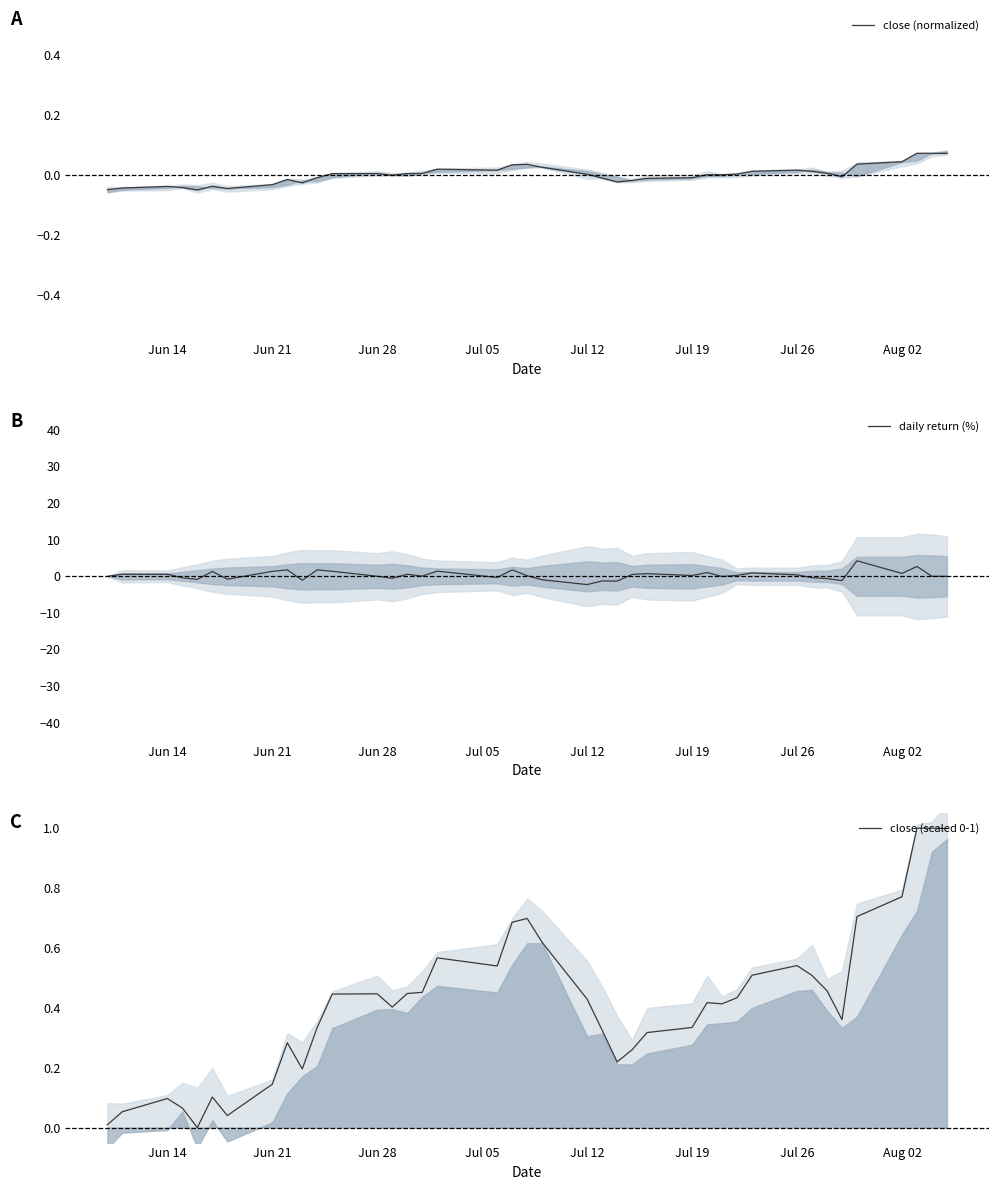

Count the number of categories in the chart.

40